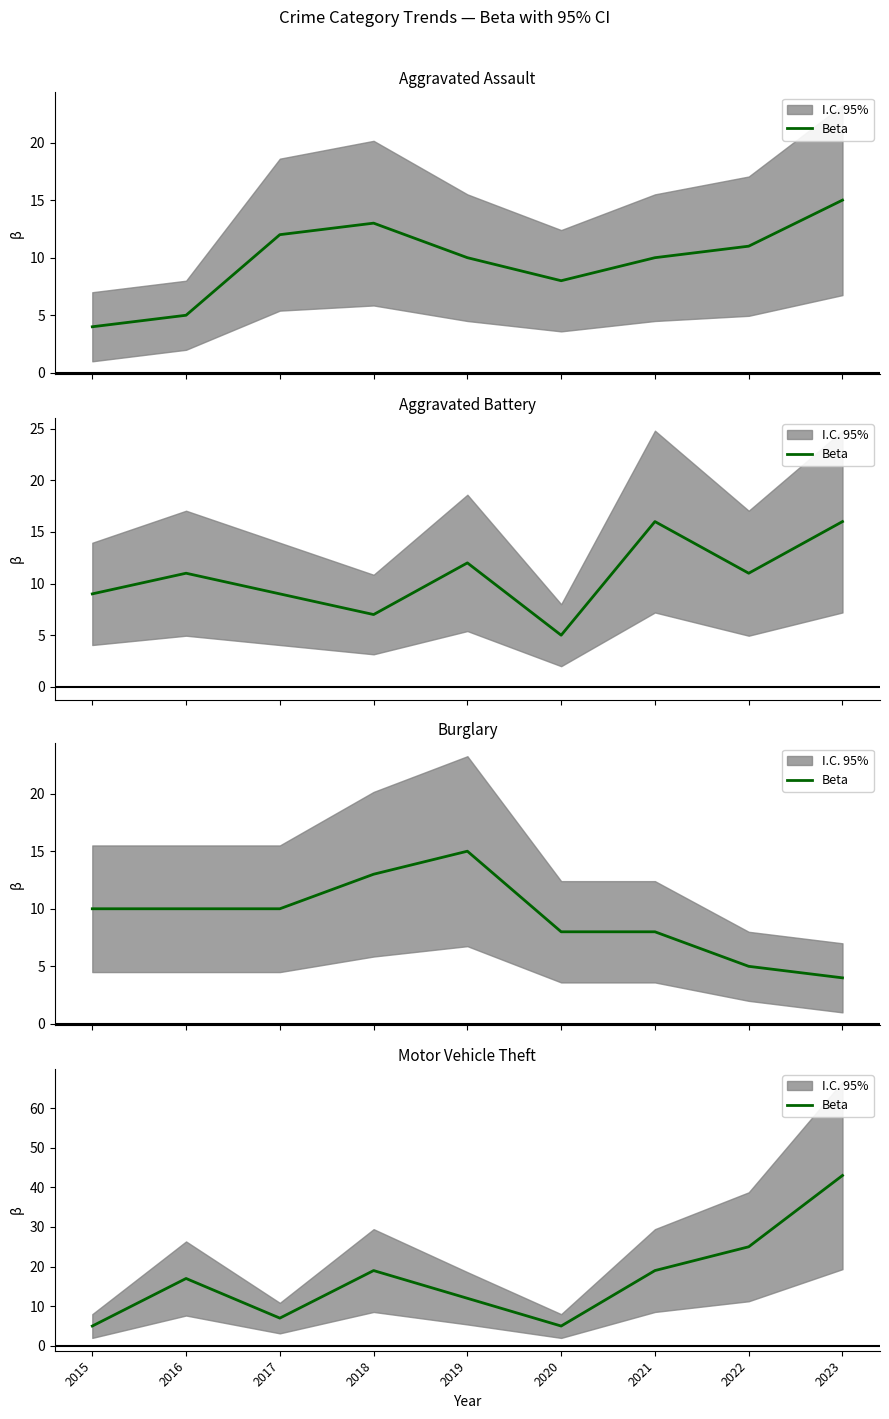

Reading left to right, extract all data points from this chart.

2015=5	2016=17	2017=7	2018=19	2019=12	2020=5	2021=19	2022=25	2023=43